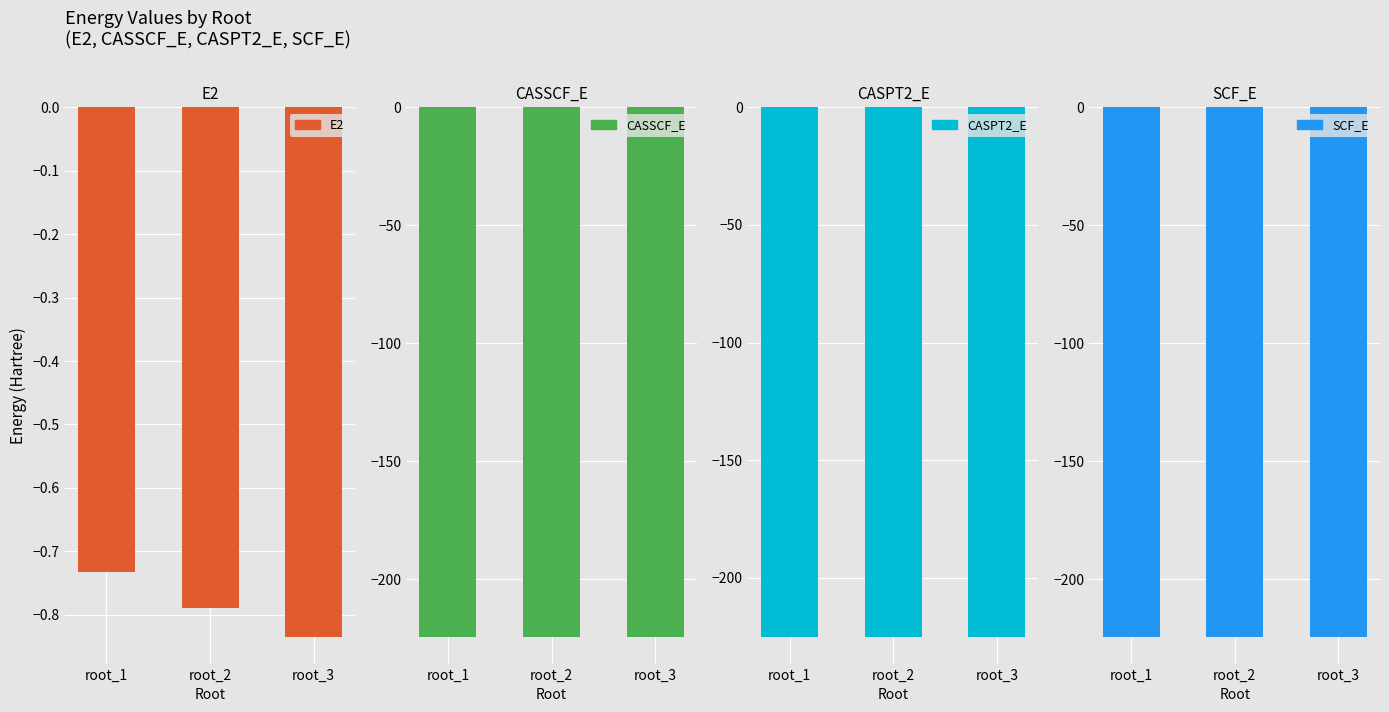

Which series has the largest range (max minus min)?

E2